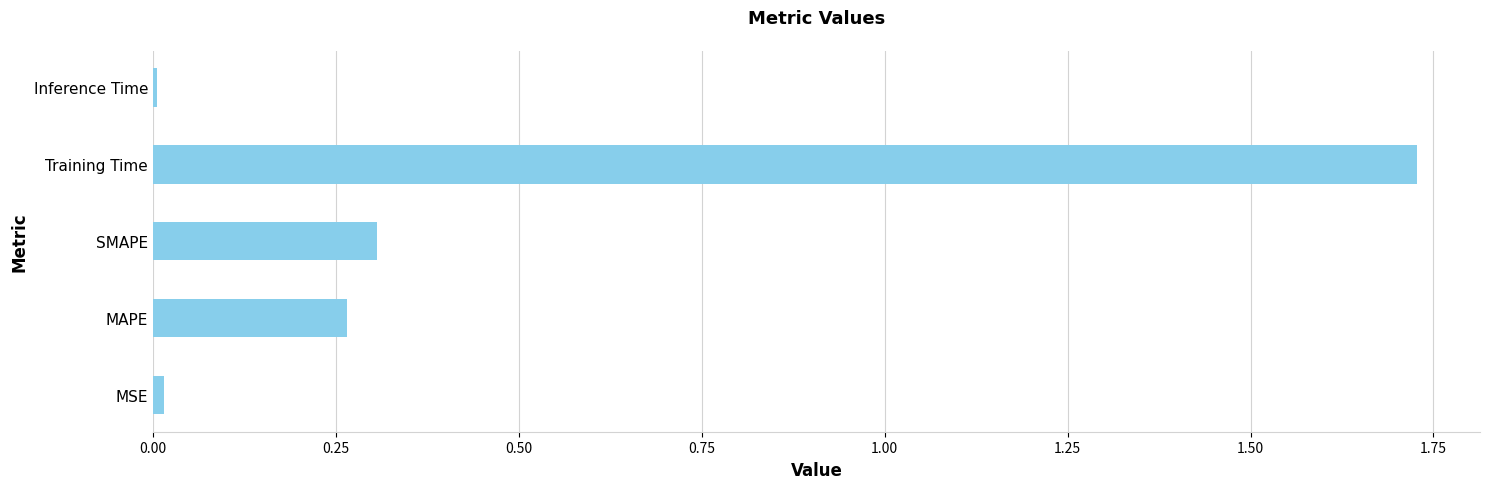

The value at SMAPE is 0.3. True or false?

True